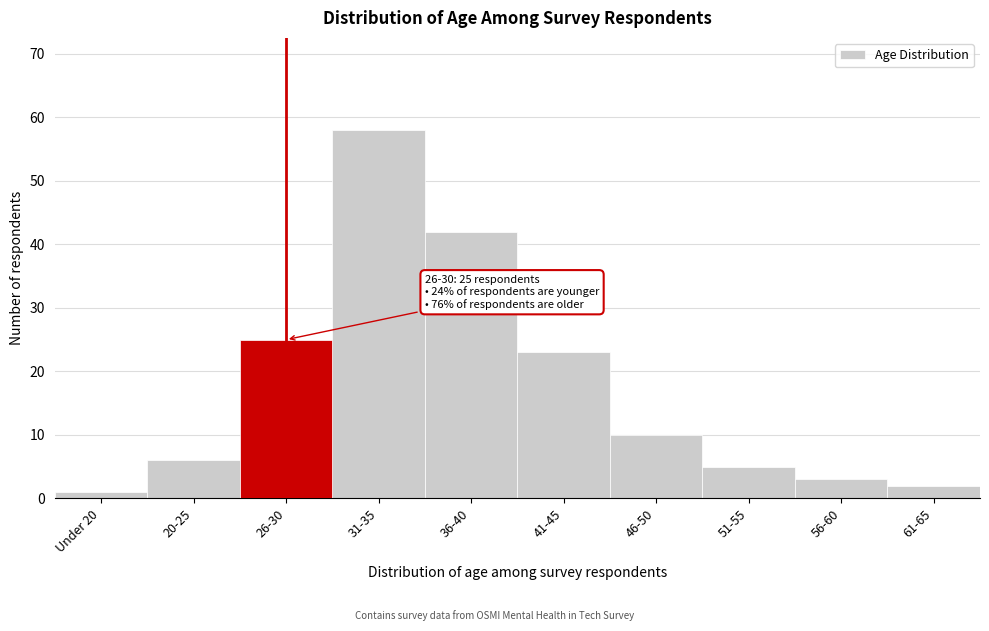

Reading left to right, transcribe all the data shown in this chart.

Under 20=1	20-25=6	26-30=25	31-35=58	36-40=42	41-45=23	46-50=10	51-55=5	56-60=3	61-65=2